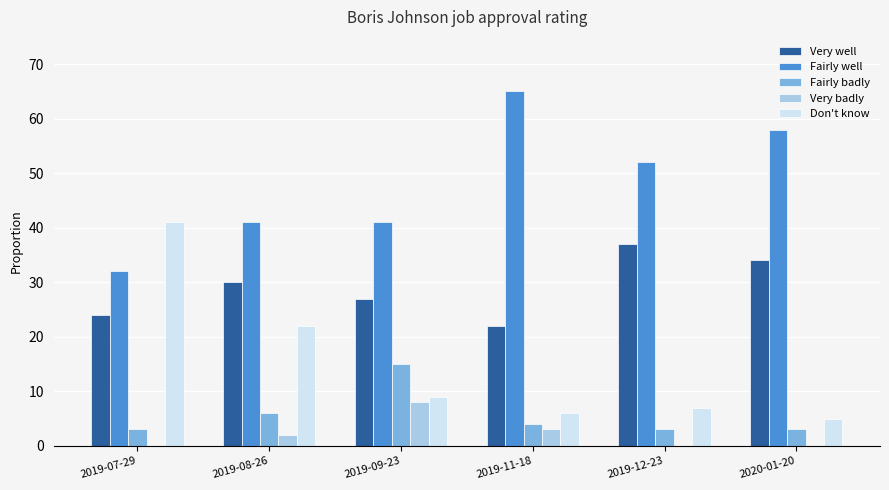

What is the approximate value of Fairly badly at 2019-08-26?

6.0